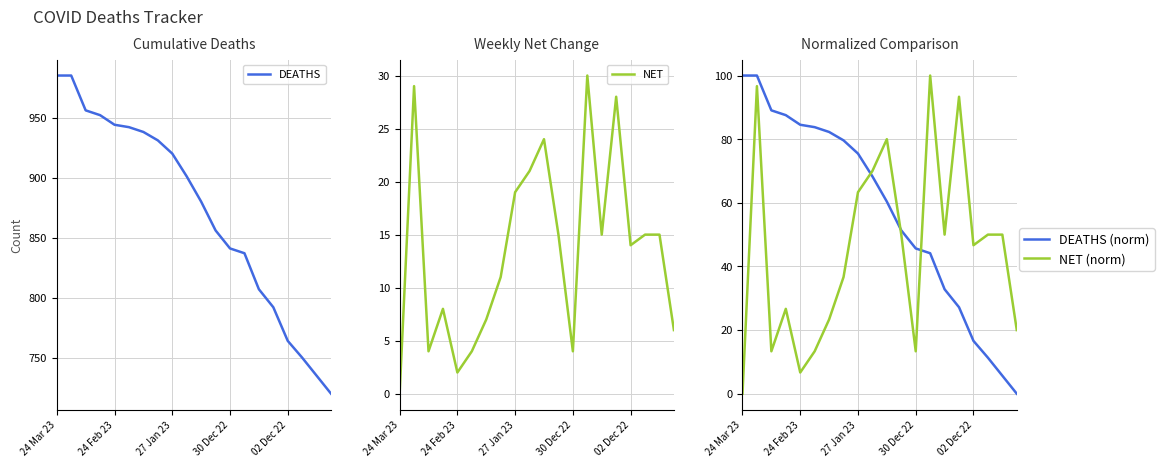

What is the average value of the DEATHS (norm) series?

57.3